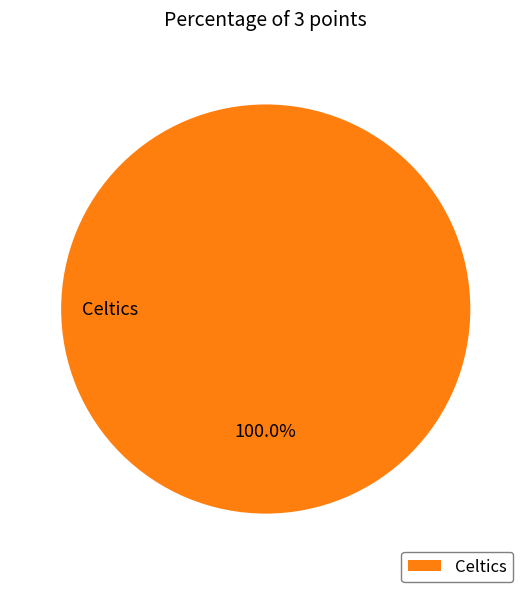

What is the majority slice?

Celtics